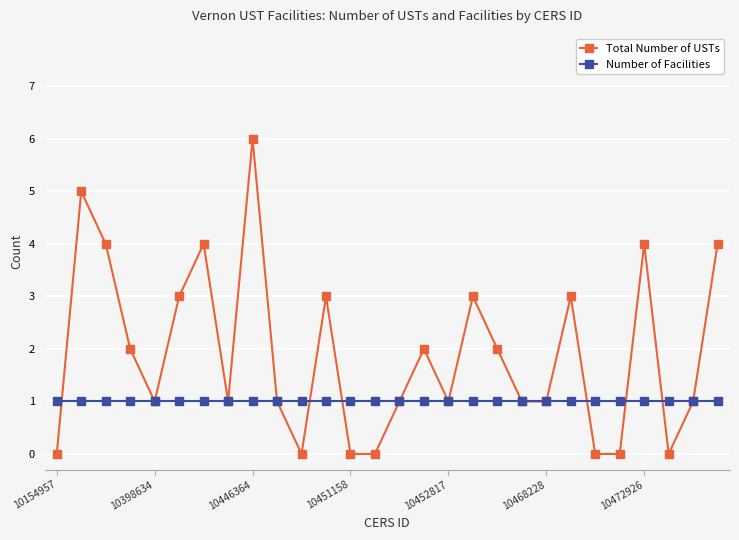

What is the greatest value displayed?

6